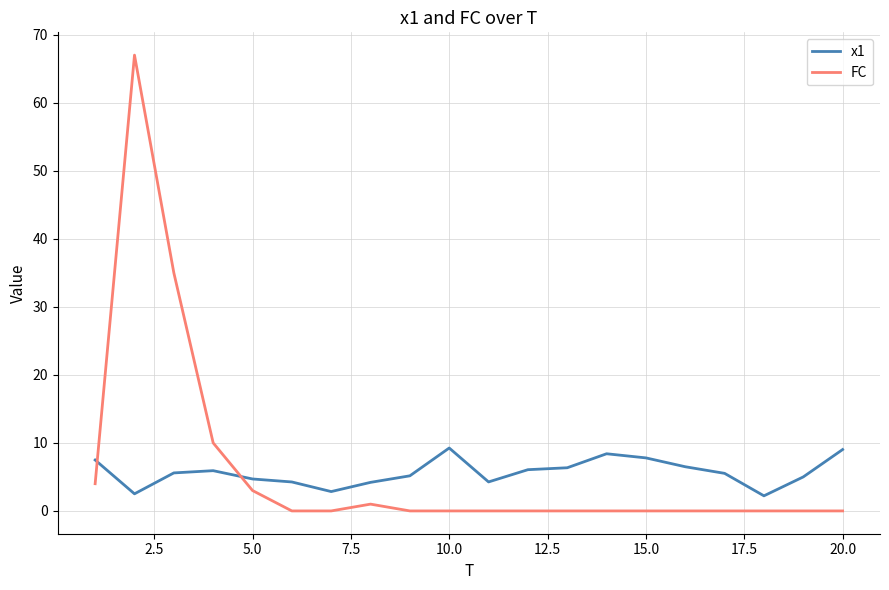

Which series ends up on top after the final intersection of FC and x1?

x1